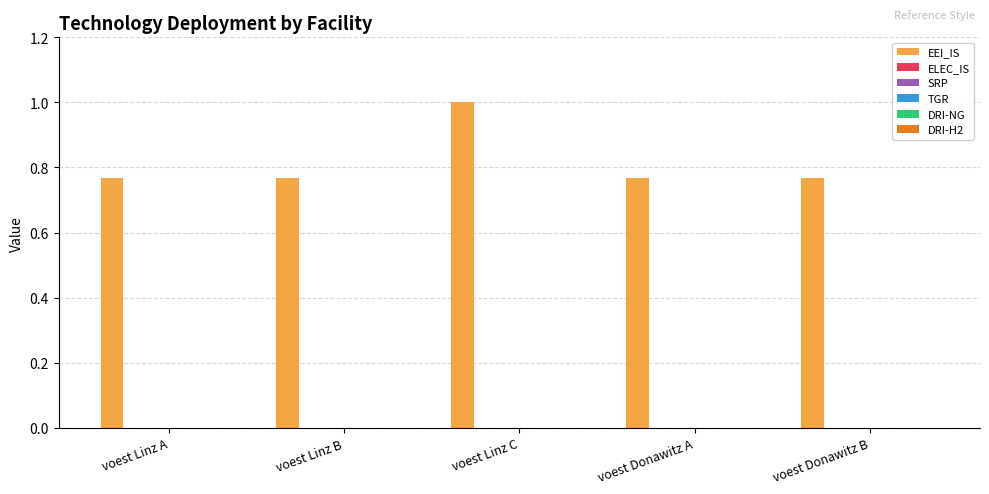

How many distinct data groups are displayed?

1